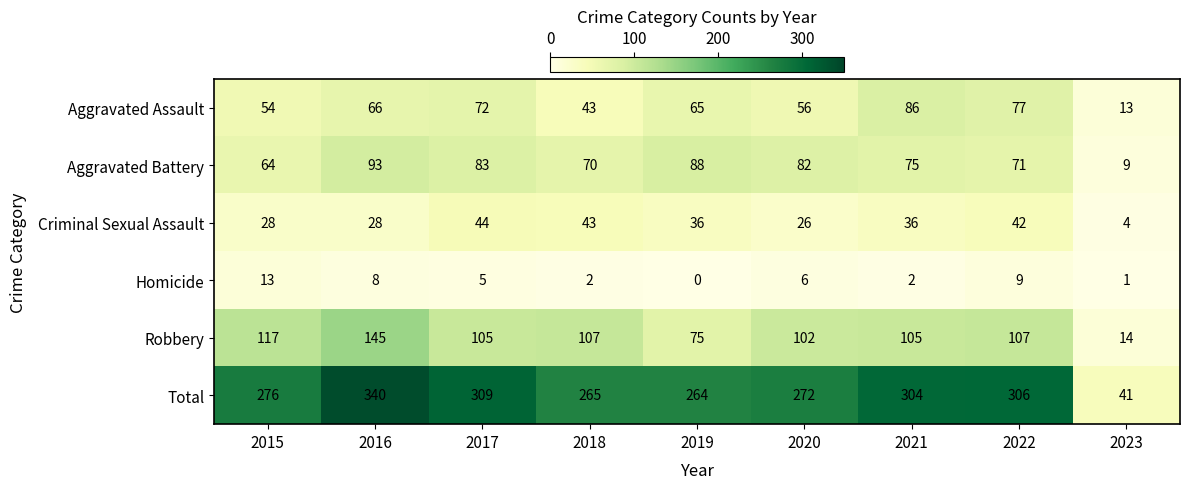

True or false: Aggravated Assault has a value of 90 at 2016.

False